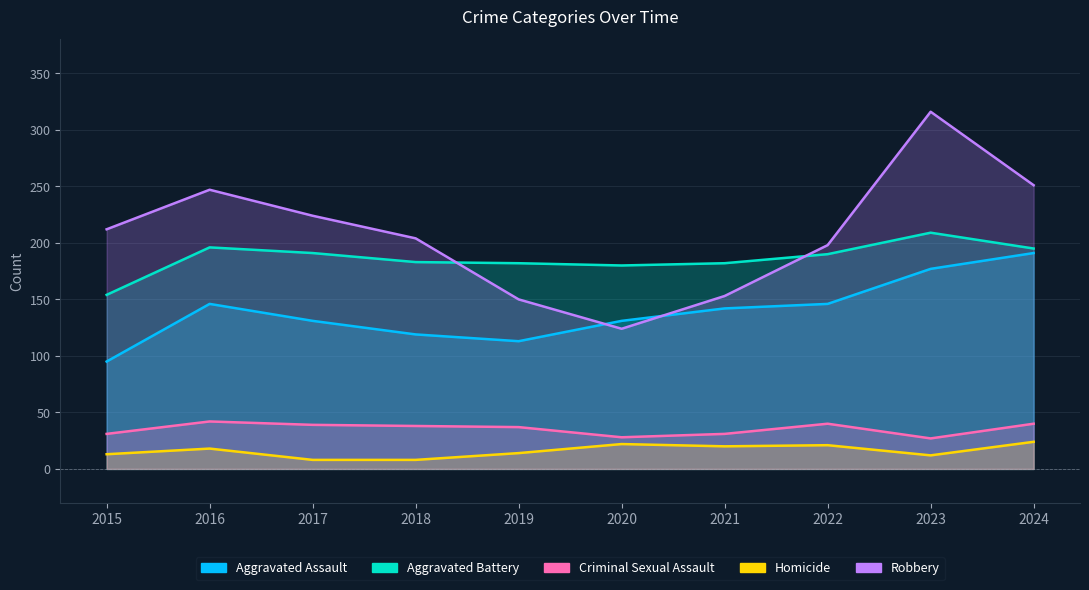

Where does the Aggravated Battery series first go above 190?

2016